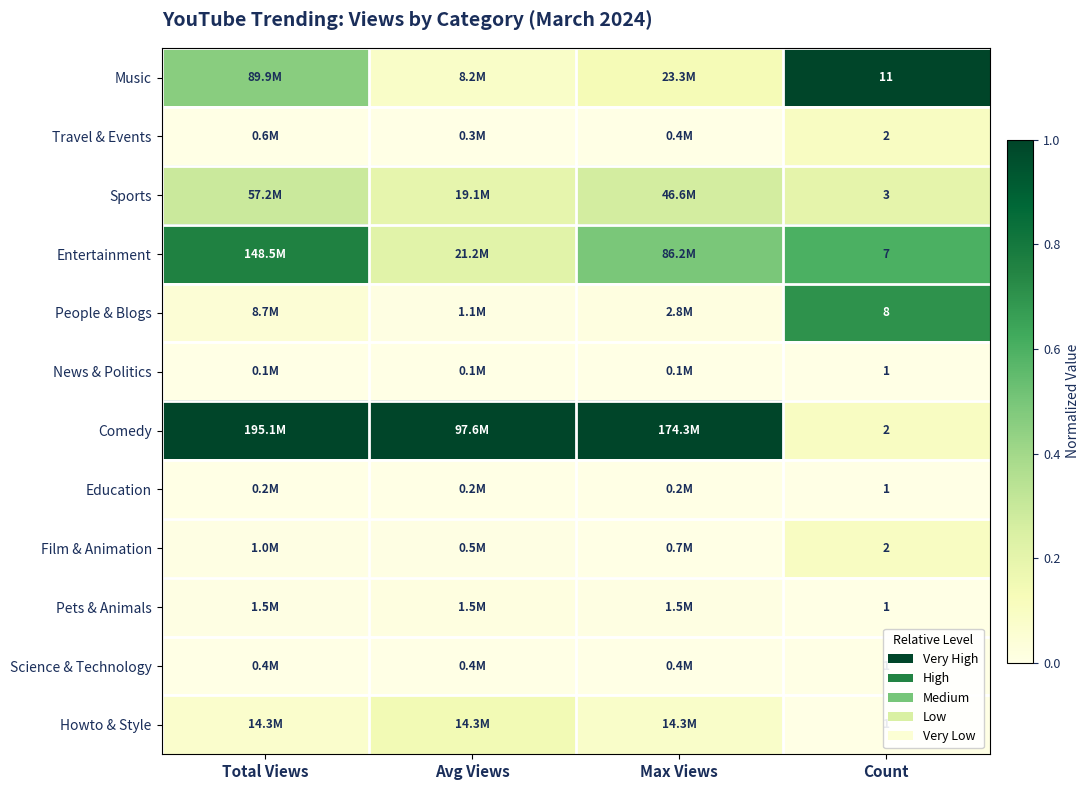

What is the total value across all series at Count?

40.0